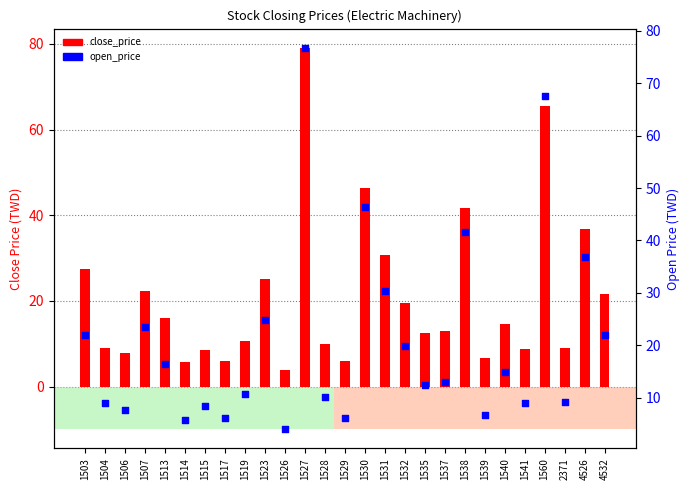

What is the total value across all series at 1503?

49.4